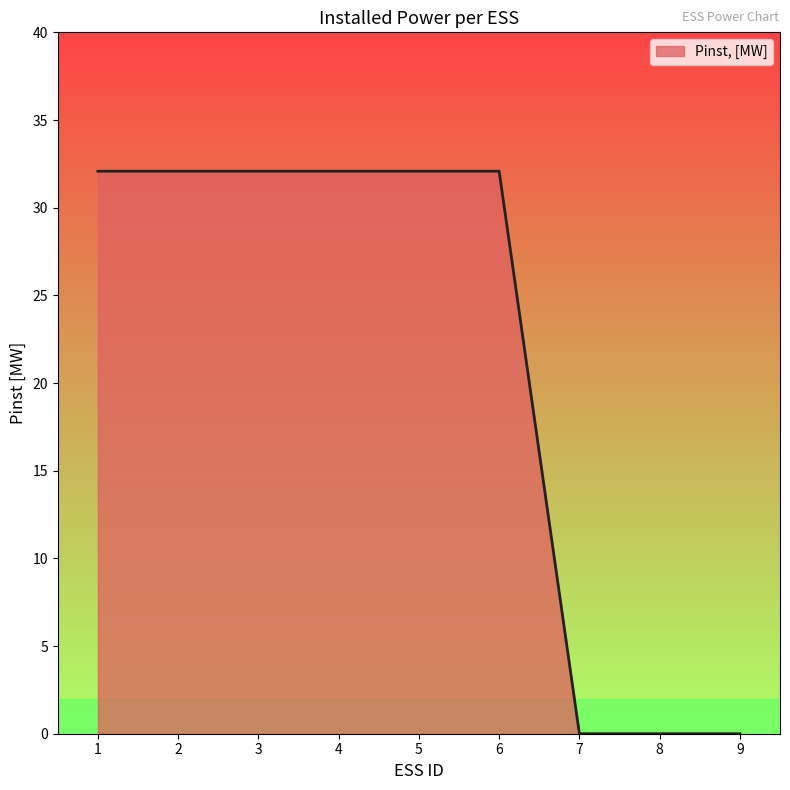

Reading left to right, what are all the values shown in this chart?

1=32.1	2=32.1	3=32.1	4=32.1	5=32.1	6=32.1	7=0.0	8=0.0	9=0.0